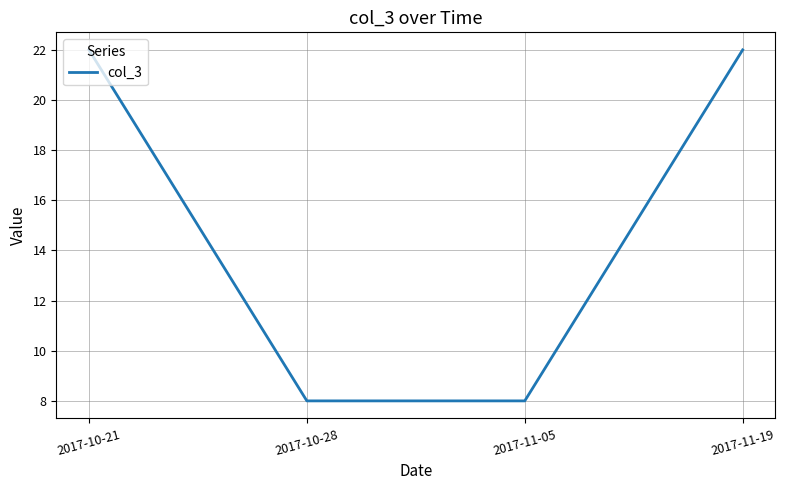

What position from the left is 2017-11-19?

4